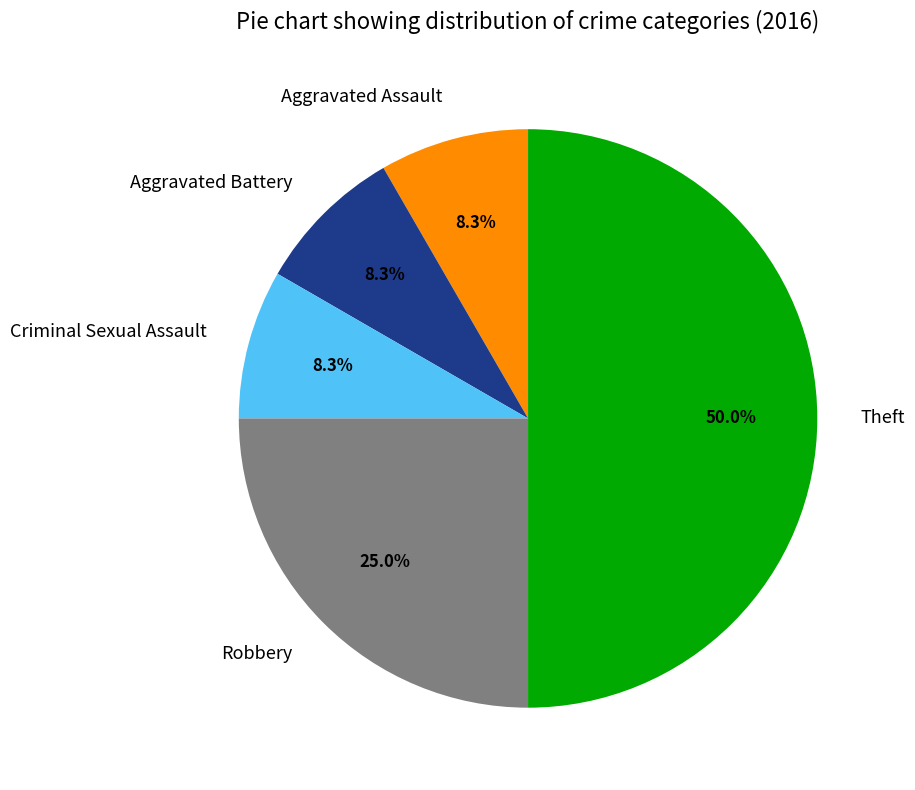

What percentage is NOT represented by Aggravated Battery?

91.7%